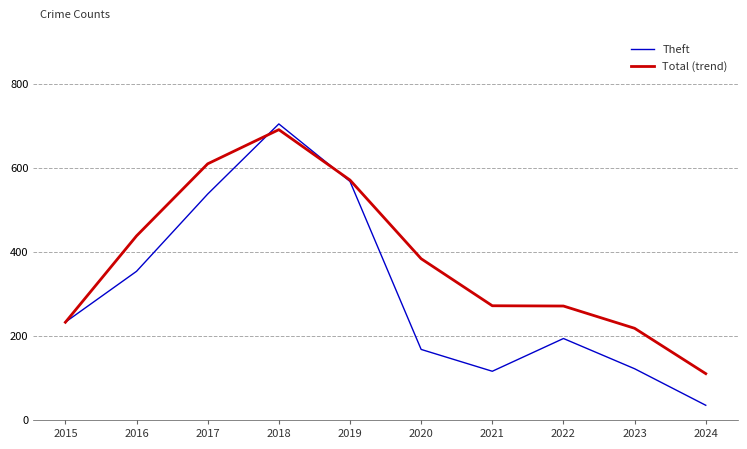

Rank the series at 2022 from lowest to highest value.

Theft, Total (trend)